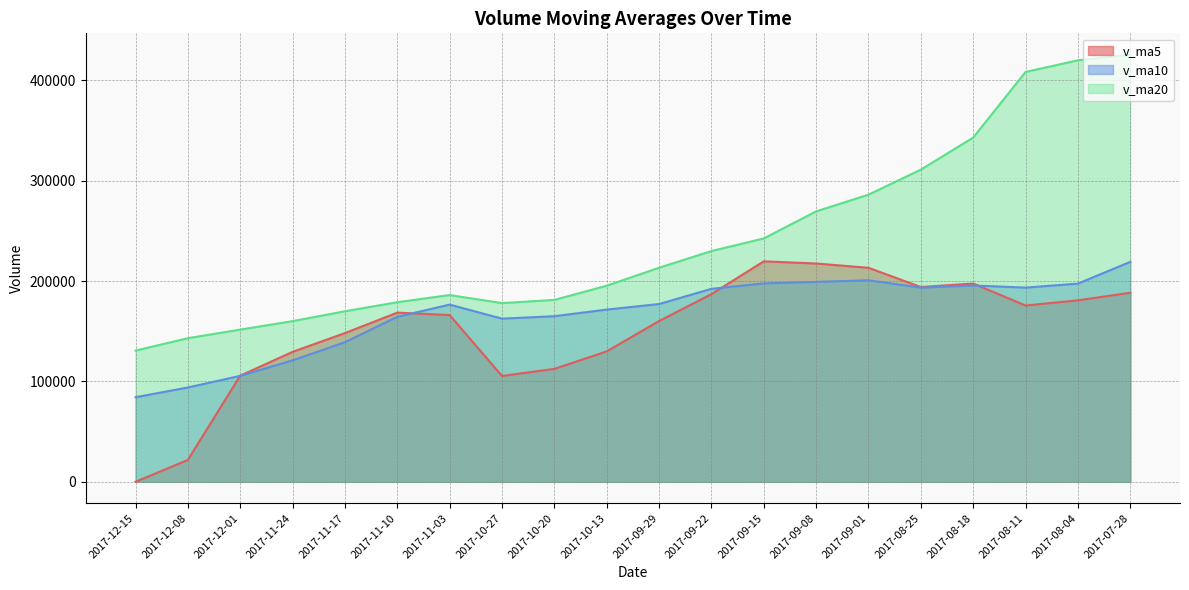

What is the highest value of the v_ma10 series?

219086.1